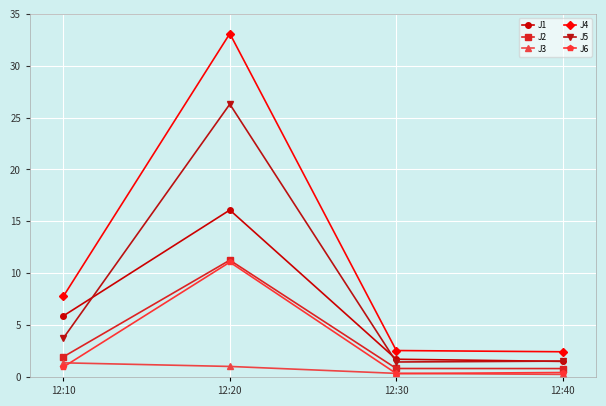

What is the value of the J1 point at the 1st from the left?

5.9